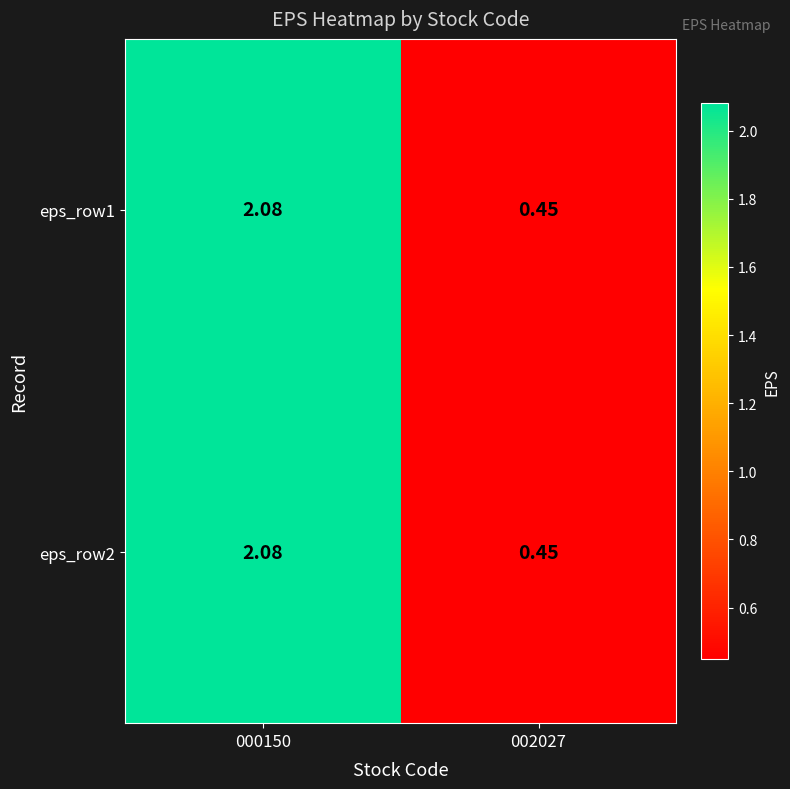

Count the number of data series in this chart.

2